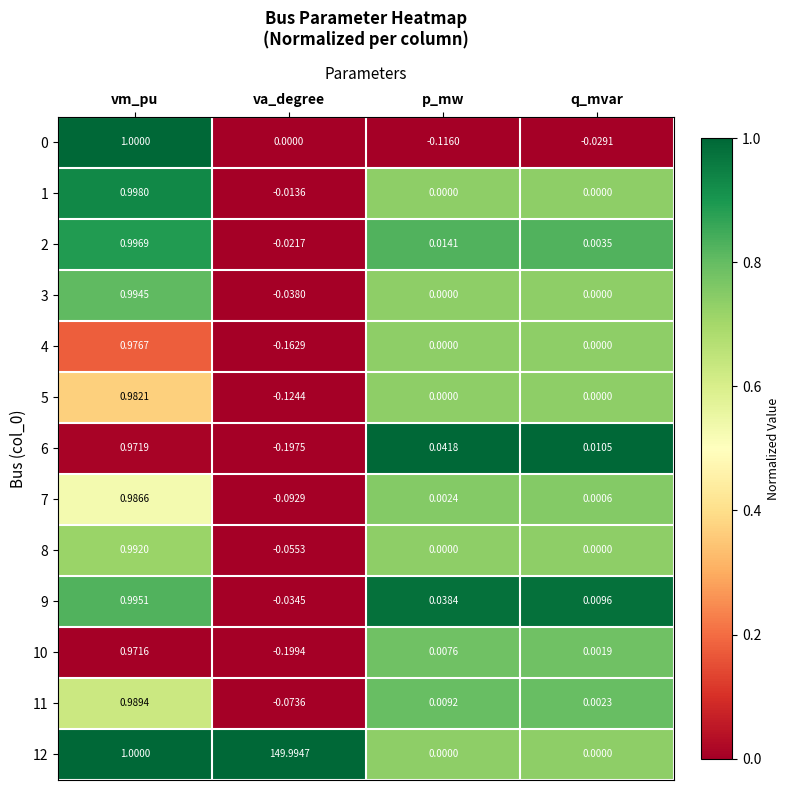

At which label is 0 closest to 0?

va_degree